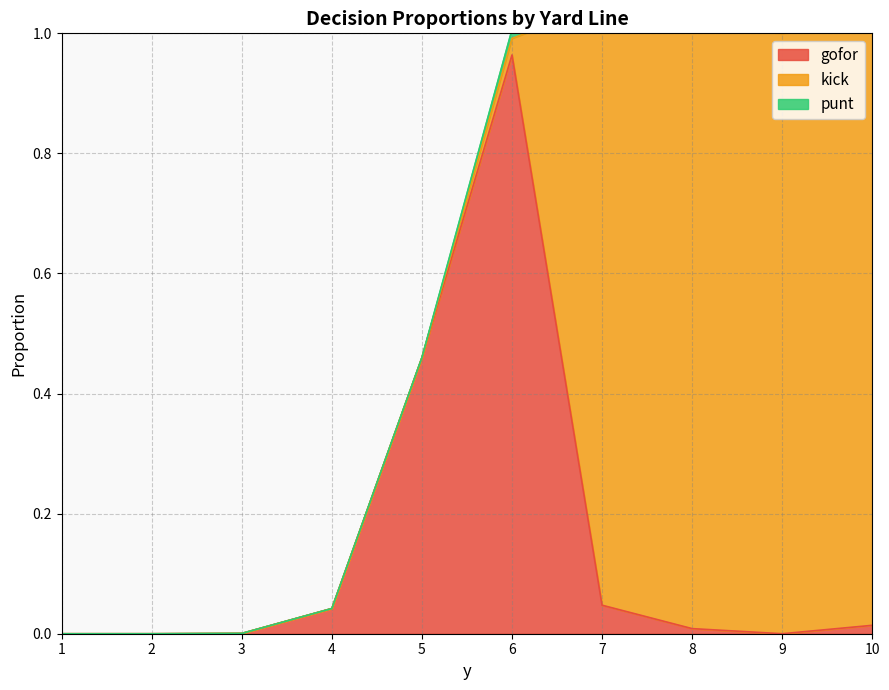

How many positive values does the kick series have?

6